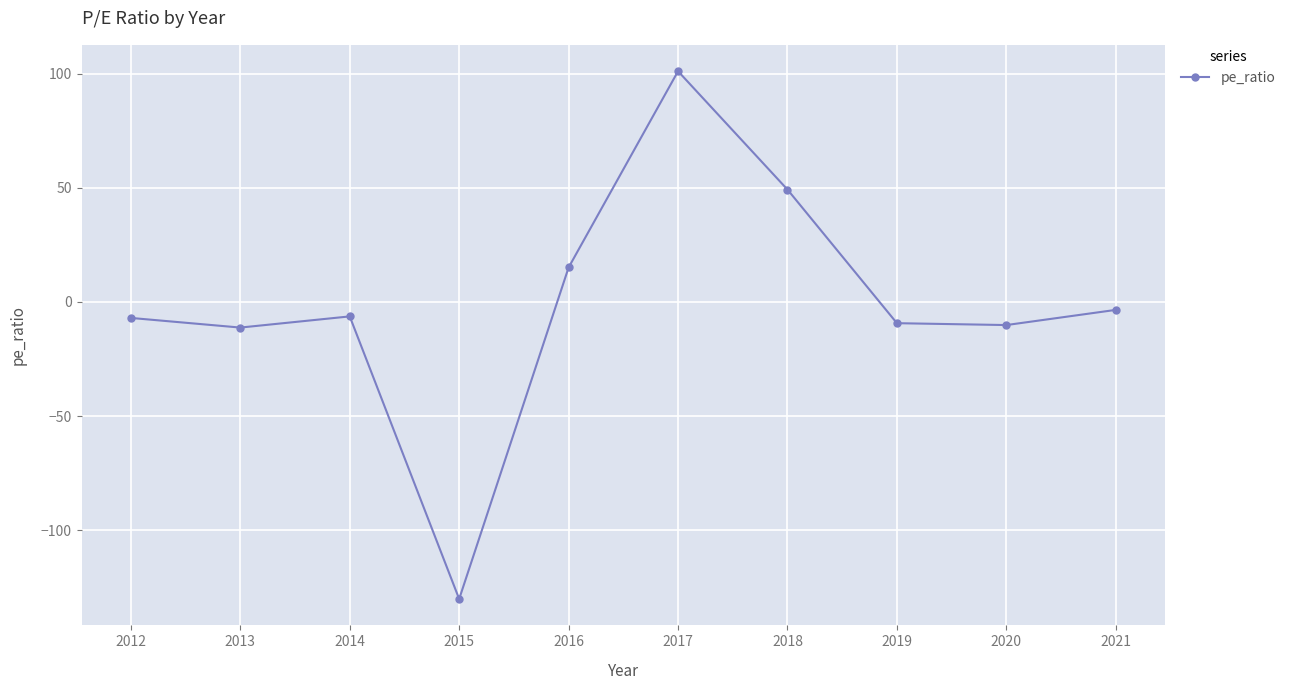

Reading right to left, list all the values displayed in this chart.

2012=-7.0	2013=-11.2	2014=-6.3	2015=-130.0	2016=15.1	2017=101.0	2018=49.2	2019=-9.3	2020=-10.1	2021=-3.5